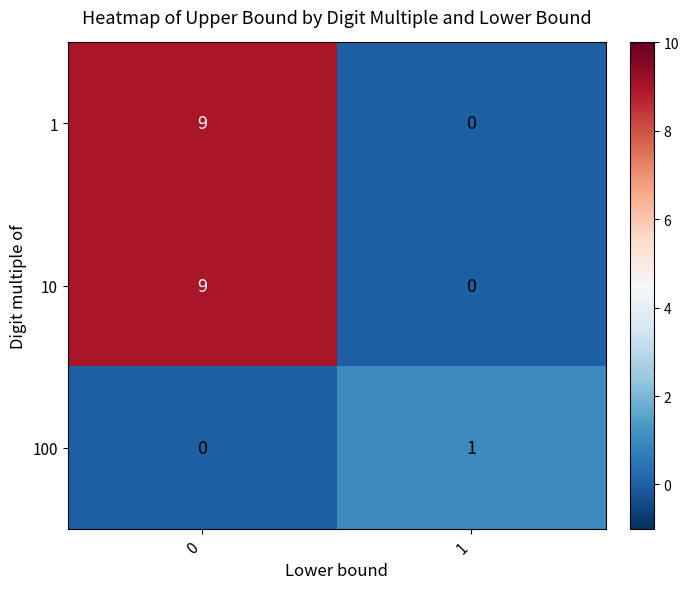

Reading right to left, transcribe all the data shown in this chart.

1: 1=0	0=9
10: 1=0	0=9
100: 1=1	0=0